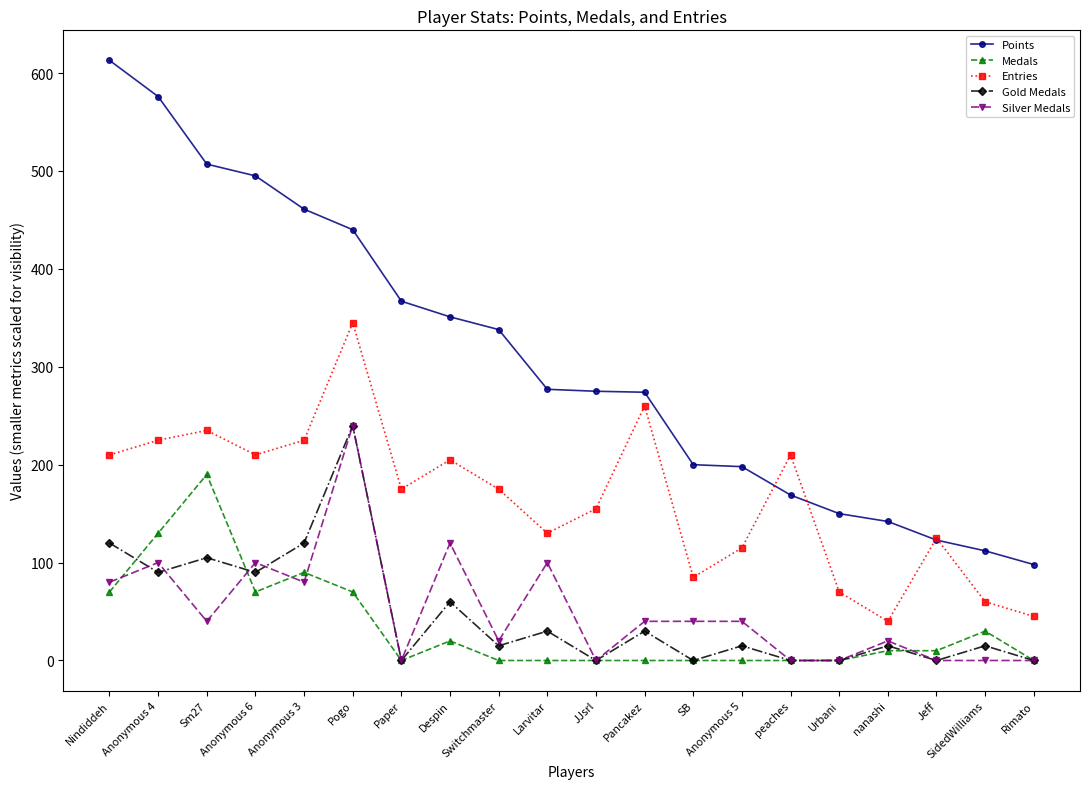

True or false: Points and Silver Medals intersect in this chart.

False